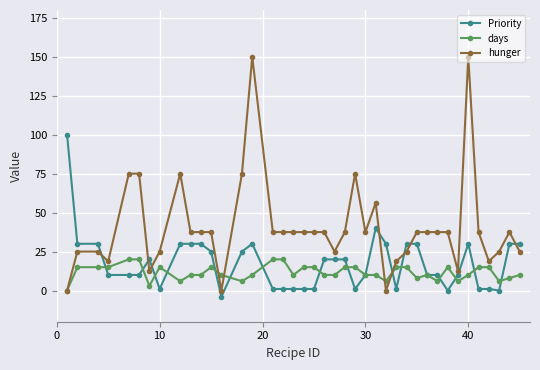

Which series has the largest total across all categories?

hunger